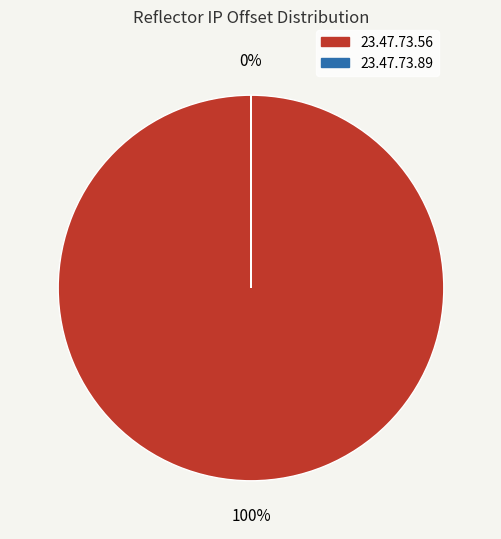

What is the majority slice?

23.47.73.56